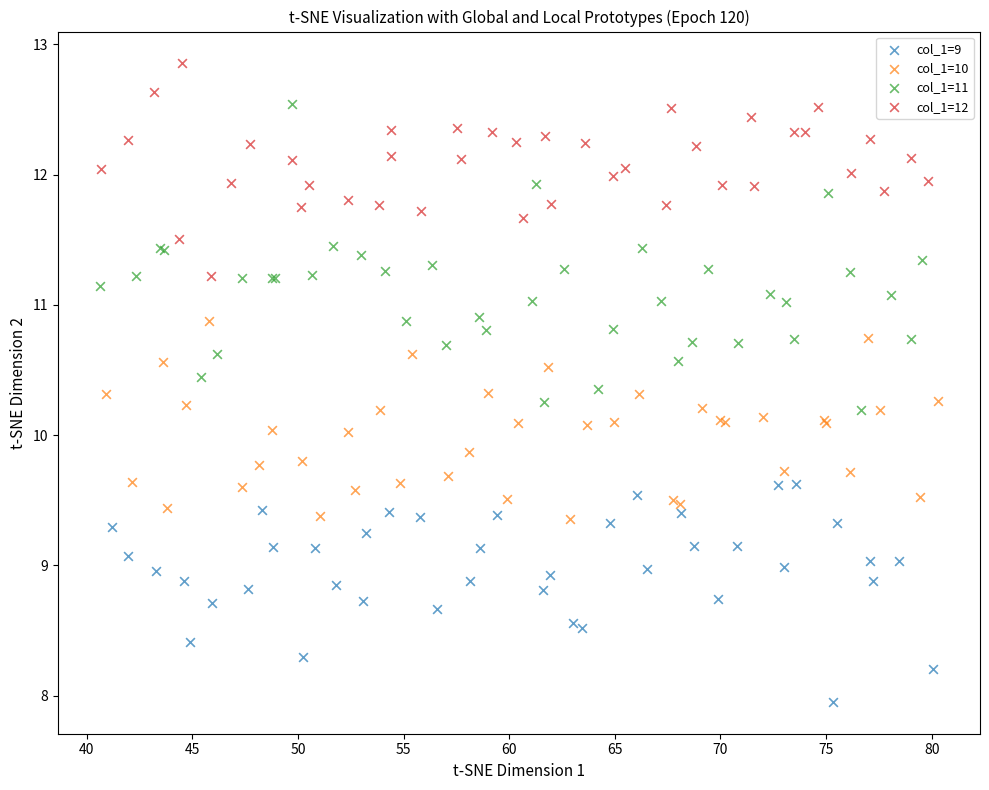

Which series has the largest Y range (max minus min)?

col_1=11